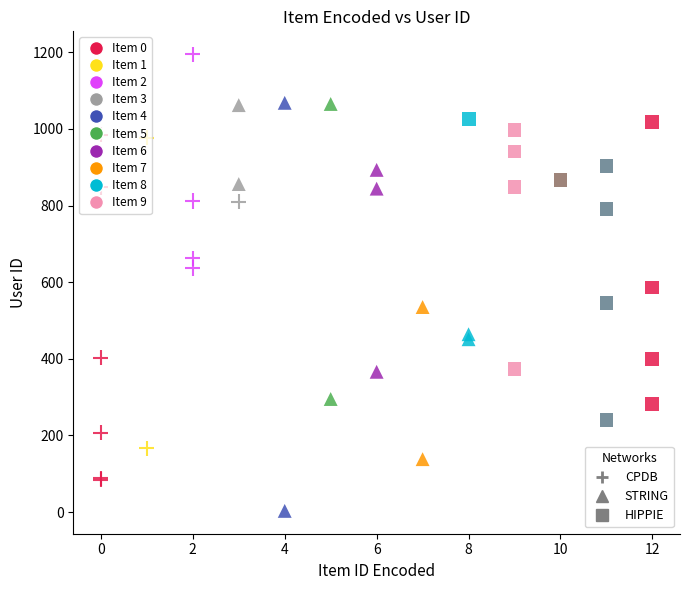

What are all the series names shown in the legend?

CPDB, STRING, HIPPIE